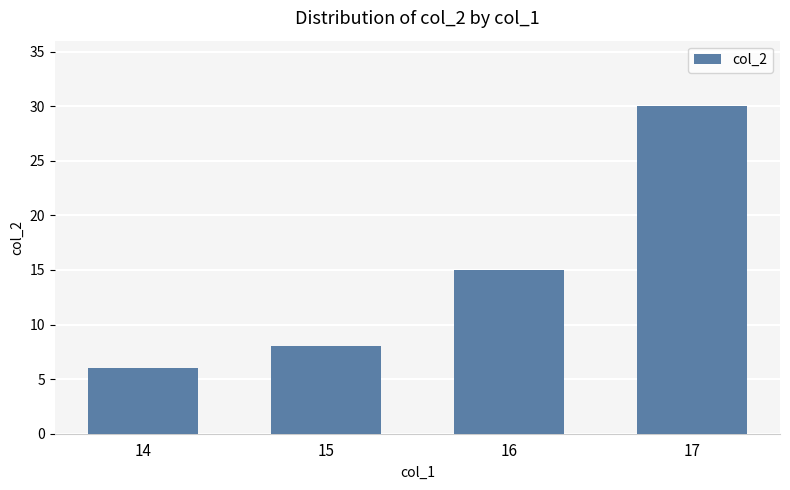

Which category has the highest value across all series?

17